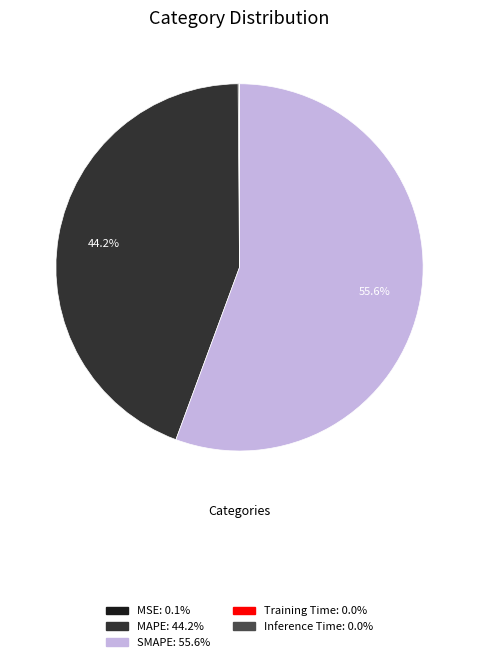

Is it true that MAPE is 44% of the pie?

True